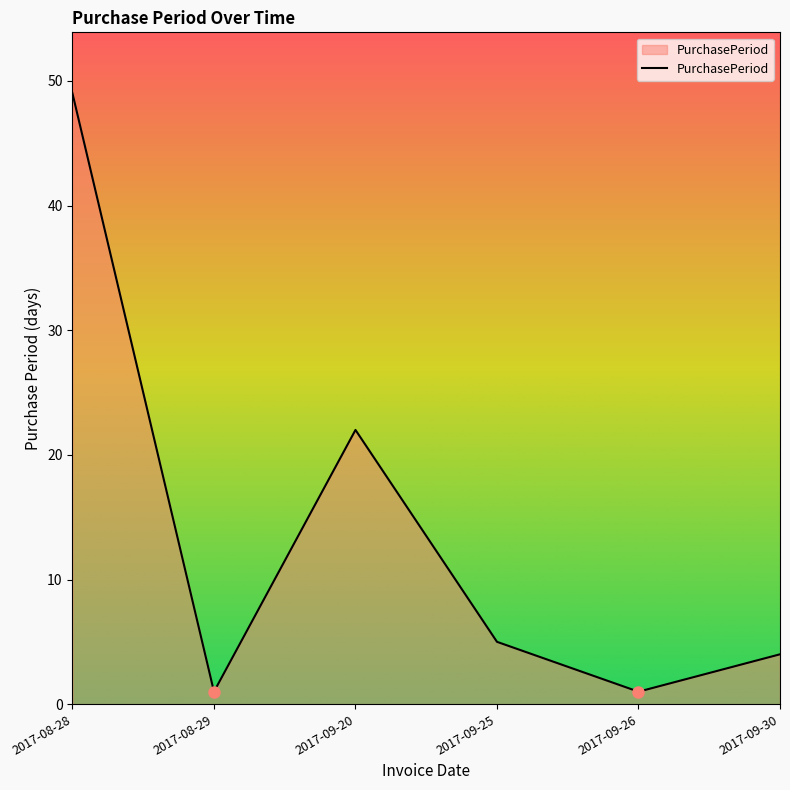

True or false: the data shows 49 at 2017-08-28.

True